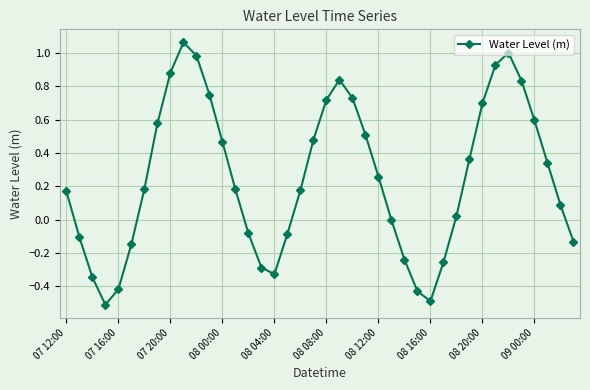

True or false: the data has more than 2 interior local peaks.

True